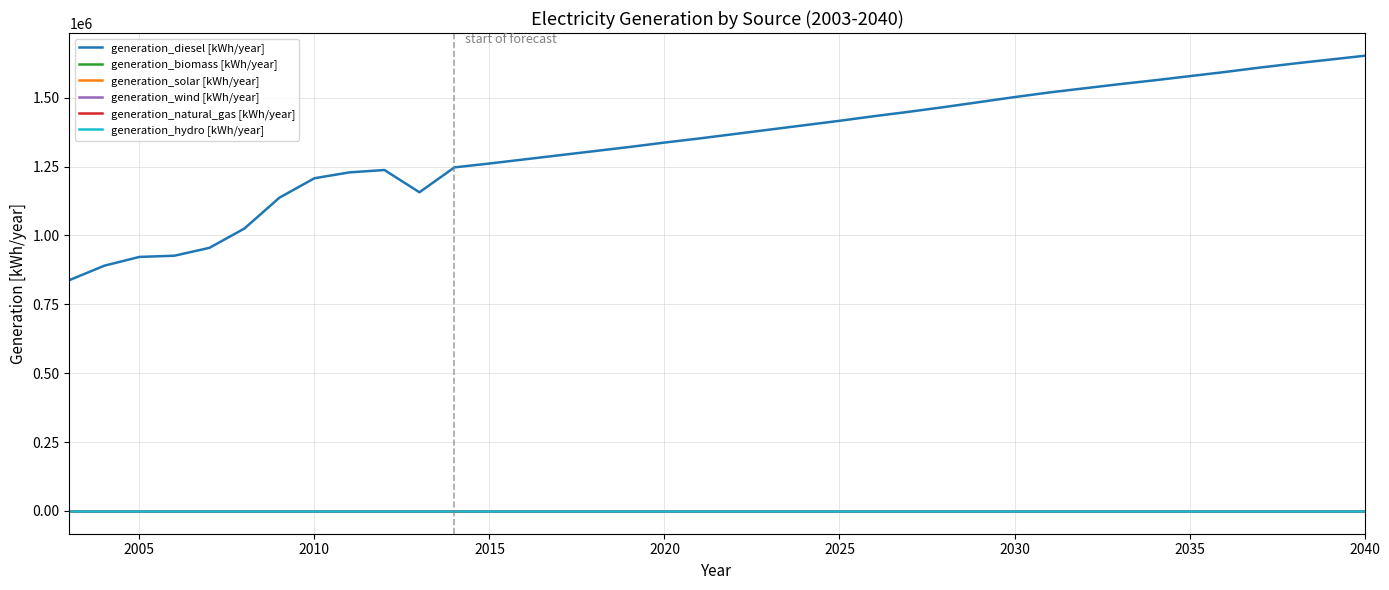

Does the chart have visible grid lines?

Yes